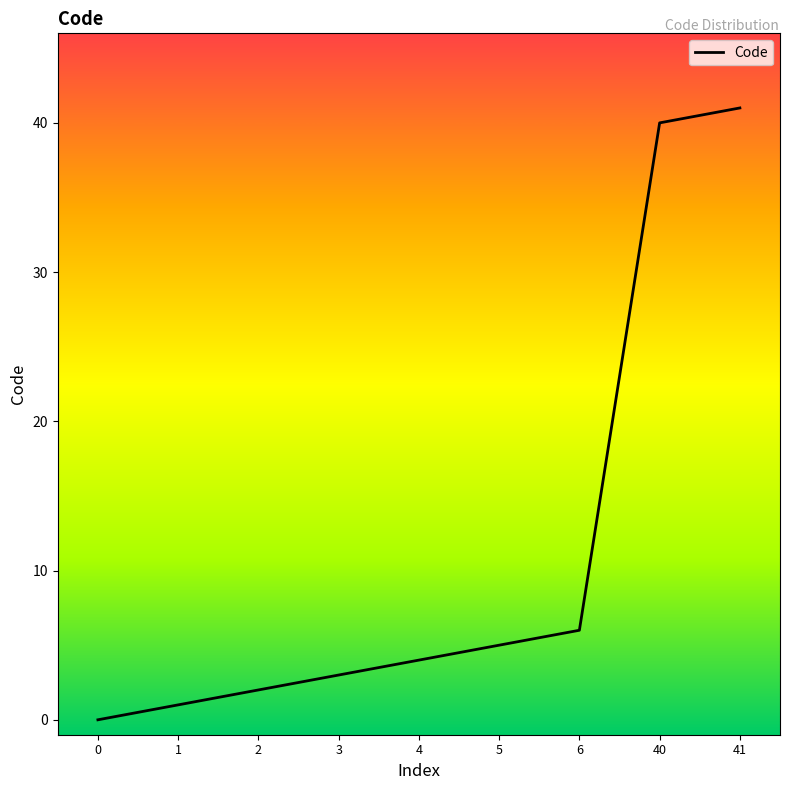

How many values are below 4?

4